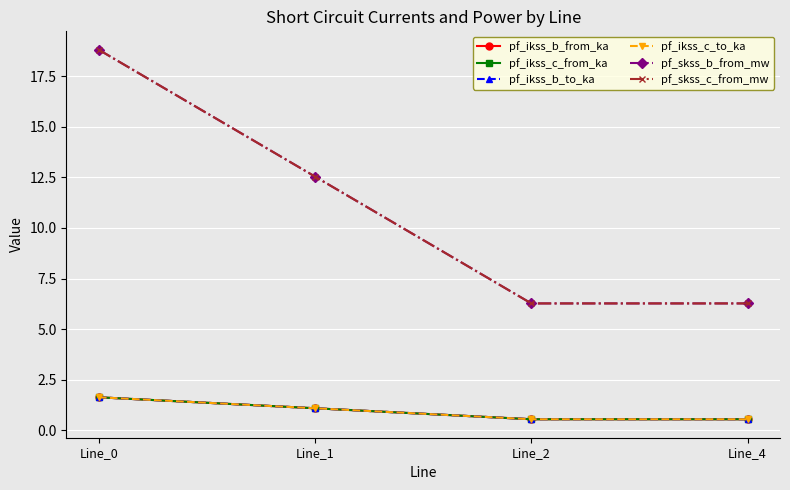

Does the chart have visible grid lines?

Yes